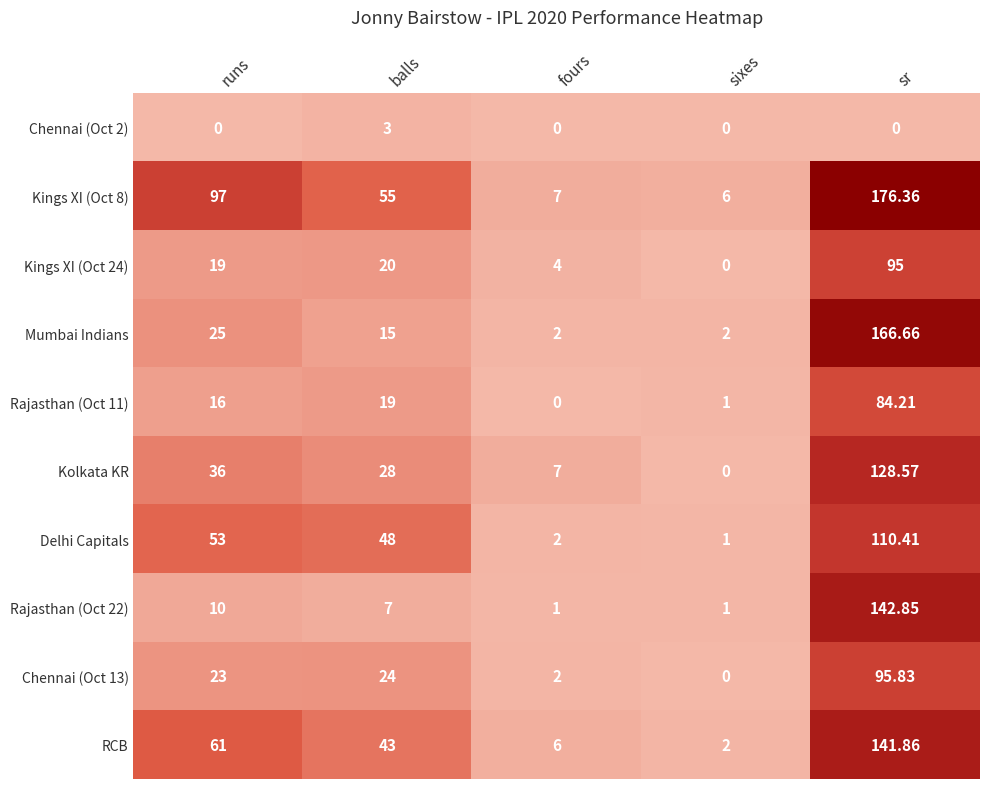

How many data points does each series have?

5